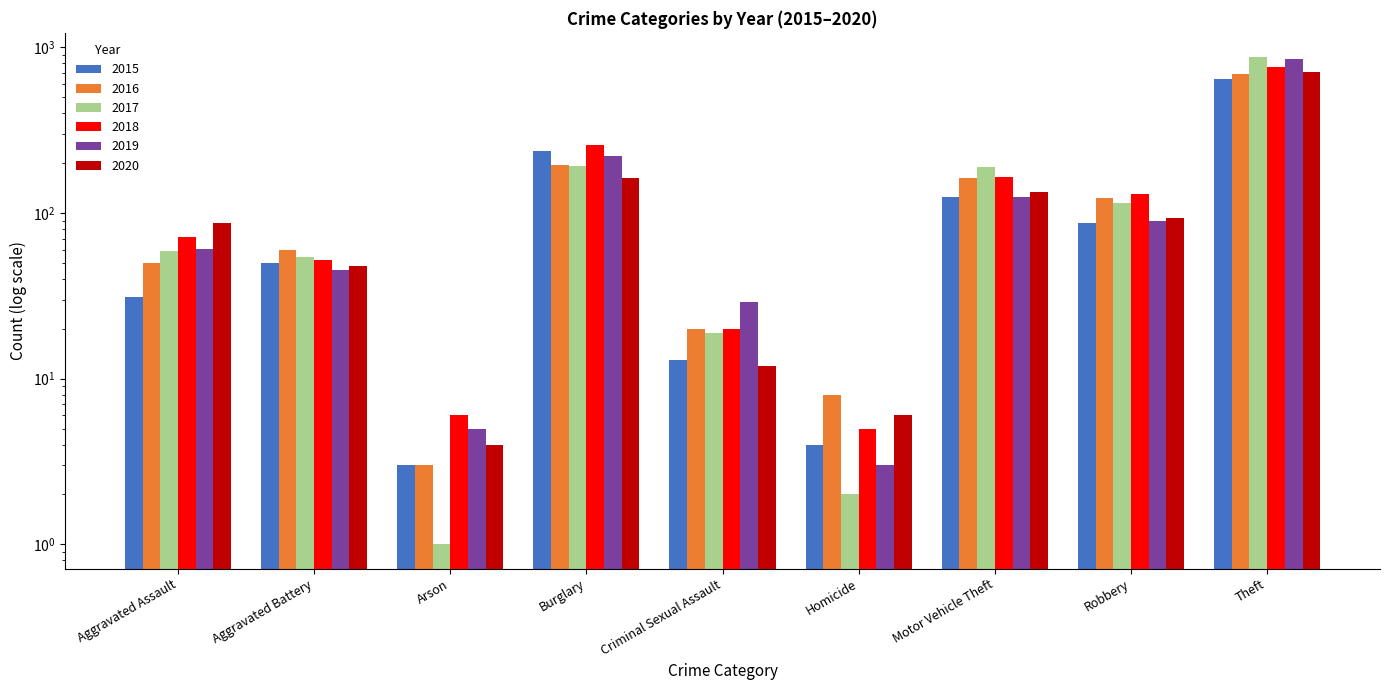

Which series has the largest range (max minus min)?

2017